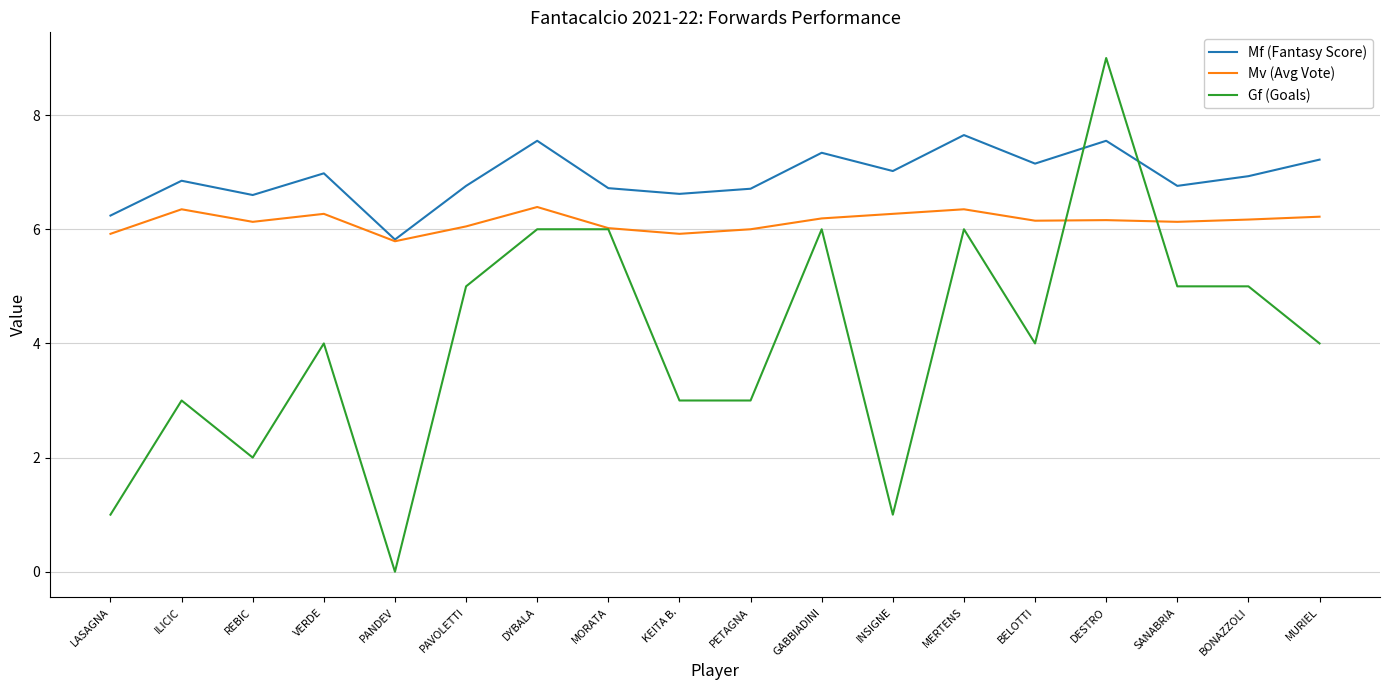

What is the approximate value of Mv (Avg Vote) at LASAGNA?

5.9